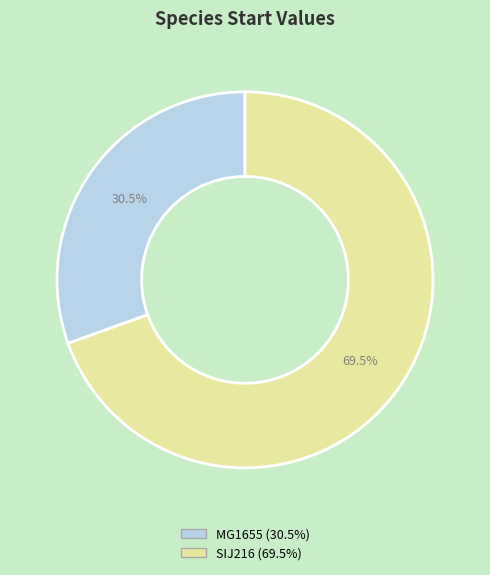

Which slice is the largest?

SIJ216